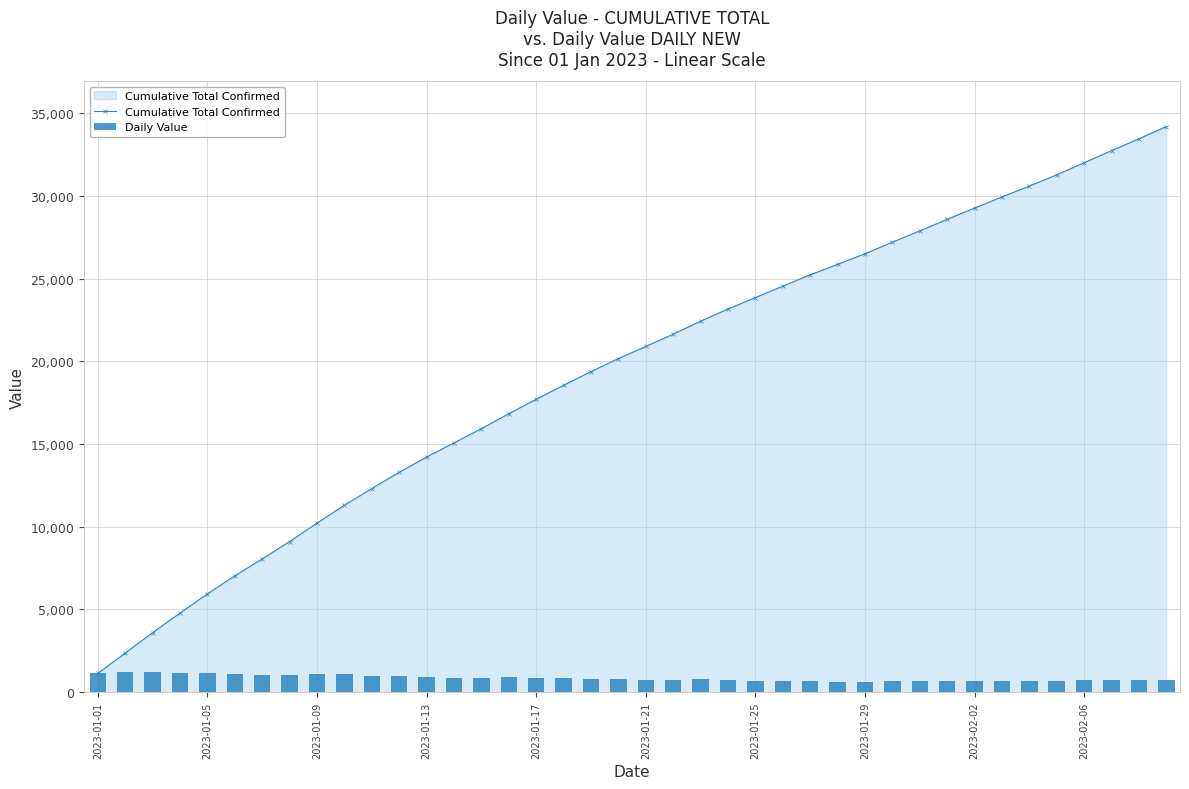

What are all the series names shown in the legend?

Cumulative Total Confirmed, Daily Value